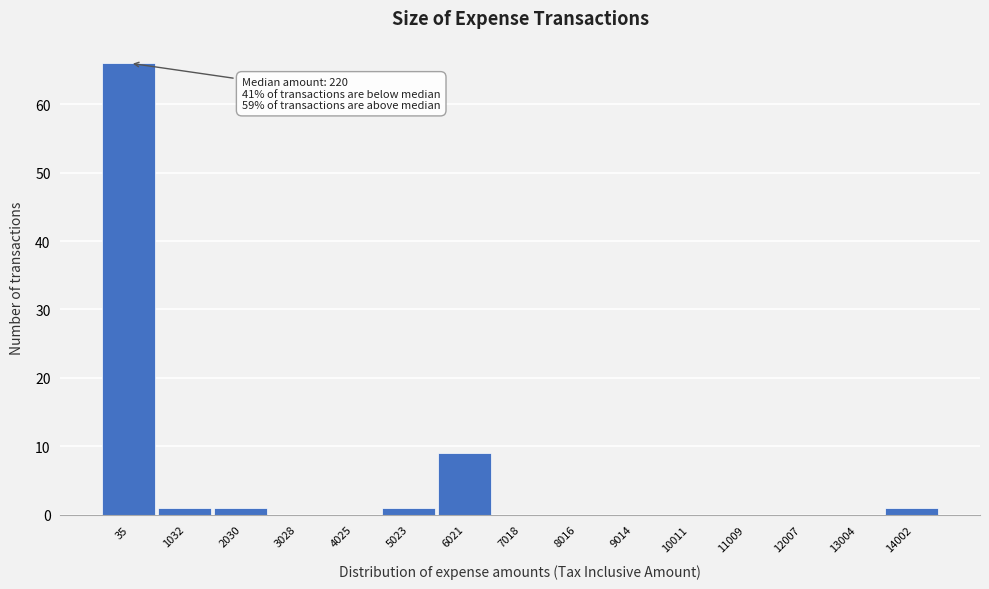

Reading right to left, extract all data points from this chart.

14002=1	13004=0	12007=0	11009=0	10011=0	9014=0	8016=0	7018=0	6021=9	5023=1	4025=0	3028=0	2030=1	1032=1	35=66